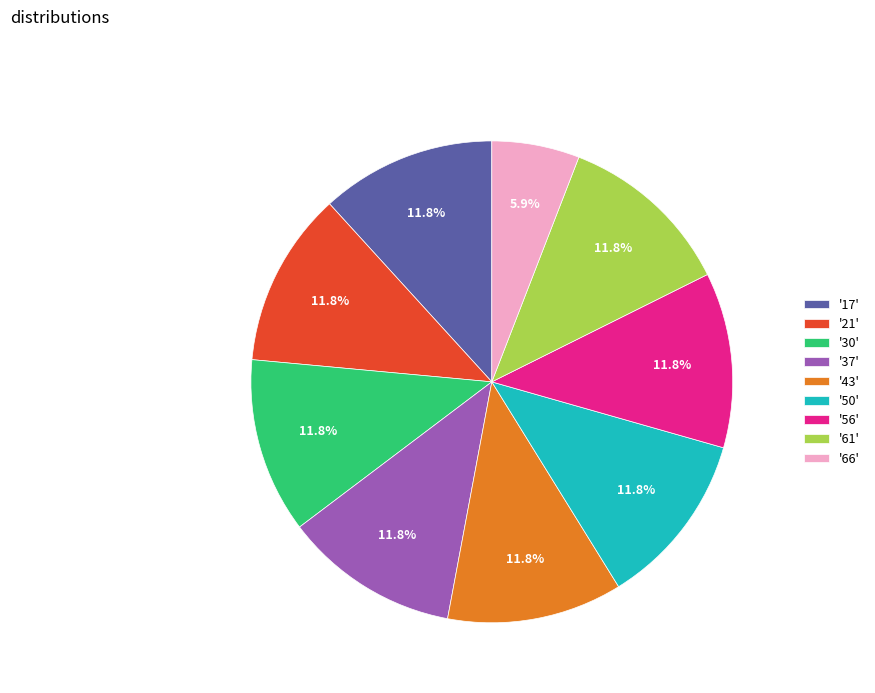

What percentage do '56' and '30' together represent?

23.5%